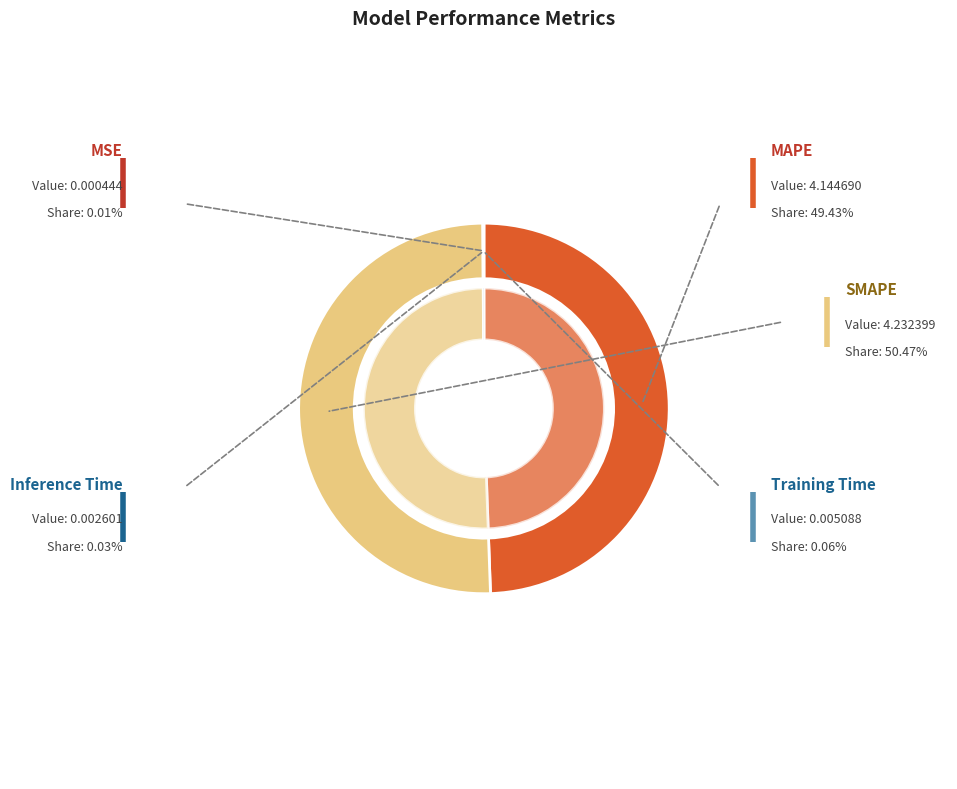

Is there any slice that represents more than half of the pie?

Yes